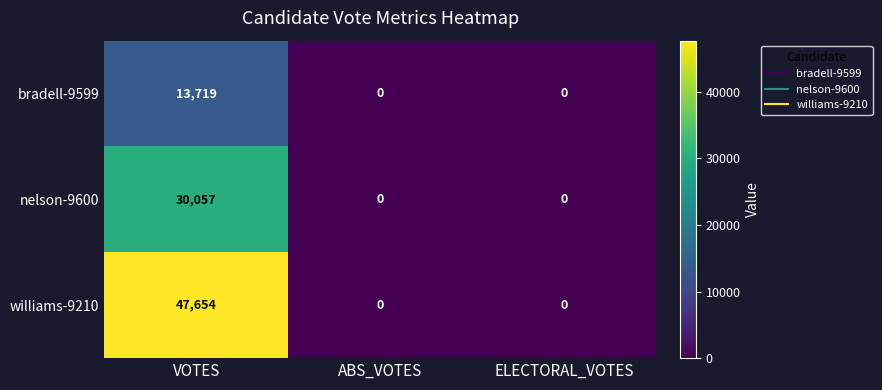

What is the difference between the maximum and minimum values in the williams-9210 series?

47654